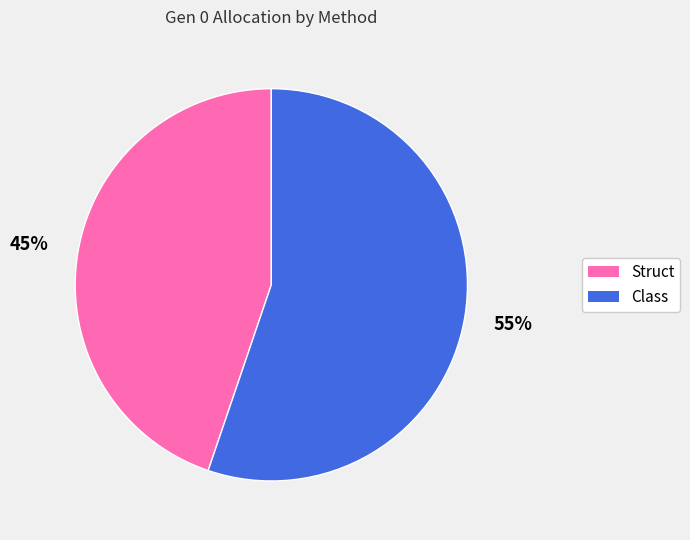

To the nearest percent, what is the difference between the largest and smallest slice percentages?

10%